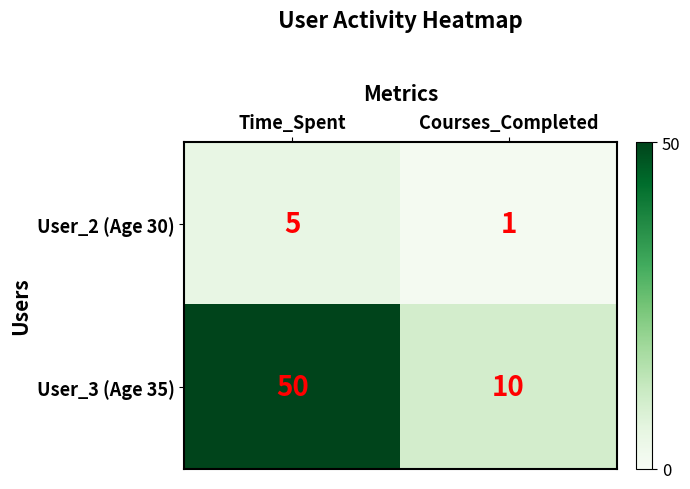

What is the total value across all series at Courses_Completed?

11